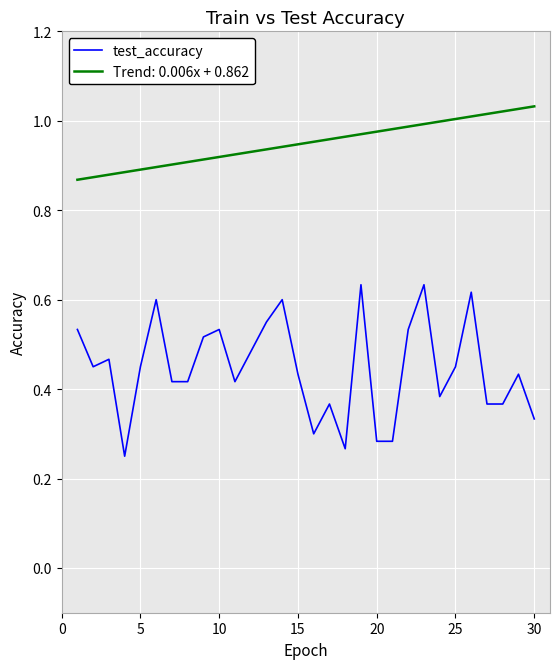

How many lines are shown in the chart?

2